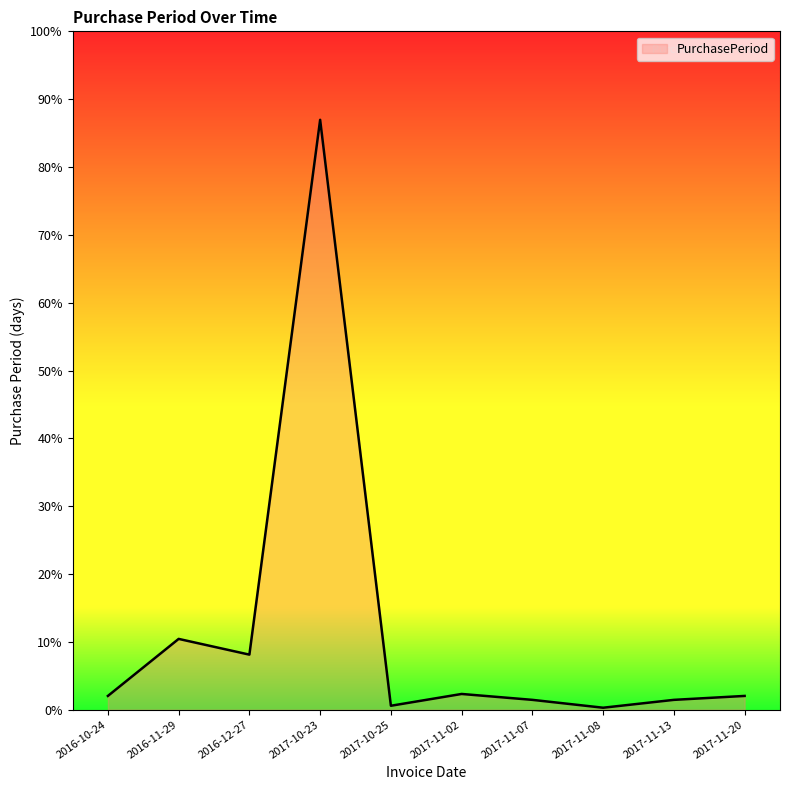

Does the chart display data point markers on the line(s)?

No